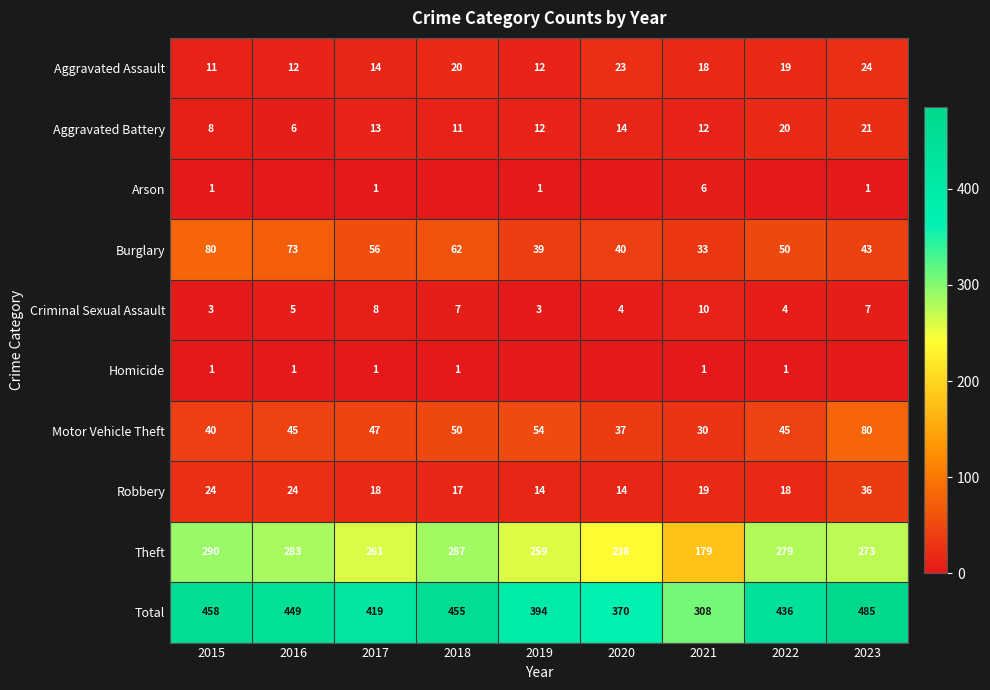

What is the minimum value for Theft?

179